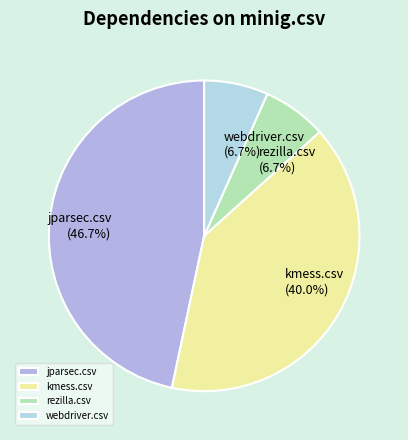

What percentage do kmess.csv and rezilla.csv together represent?

46.7%